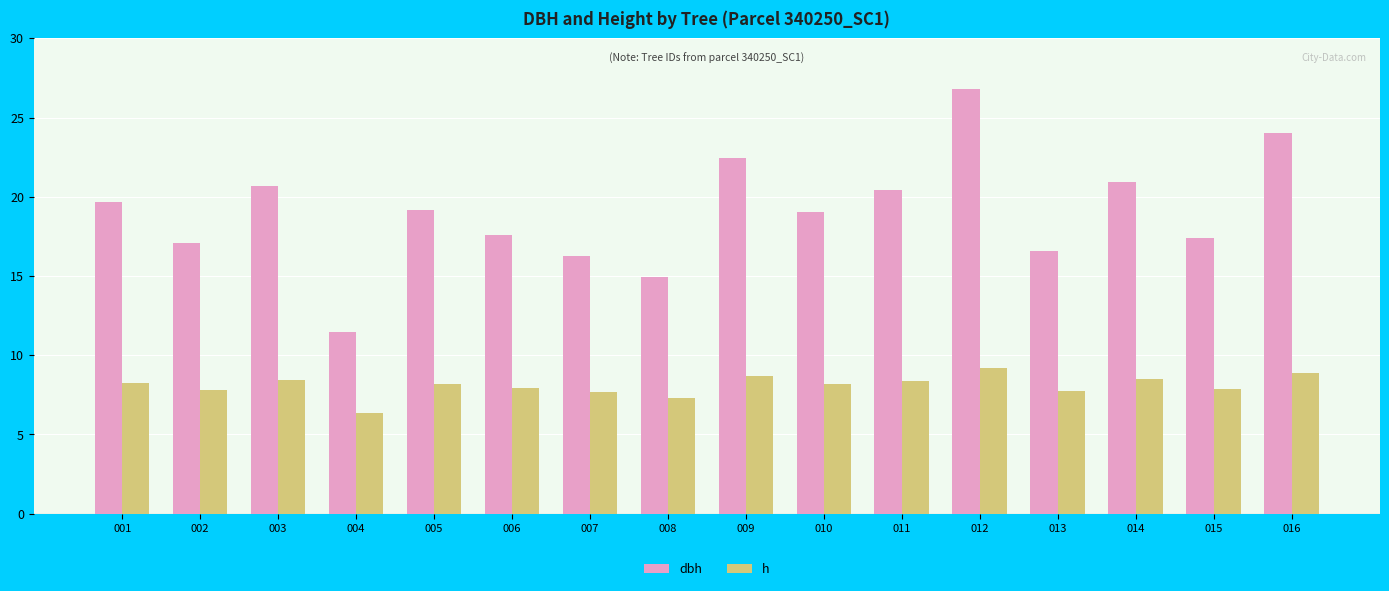

What are all the series names shown in the legend?

dbh, h